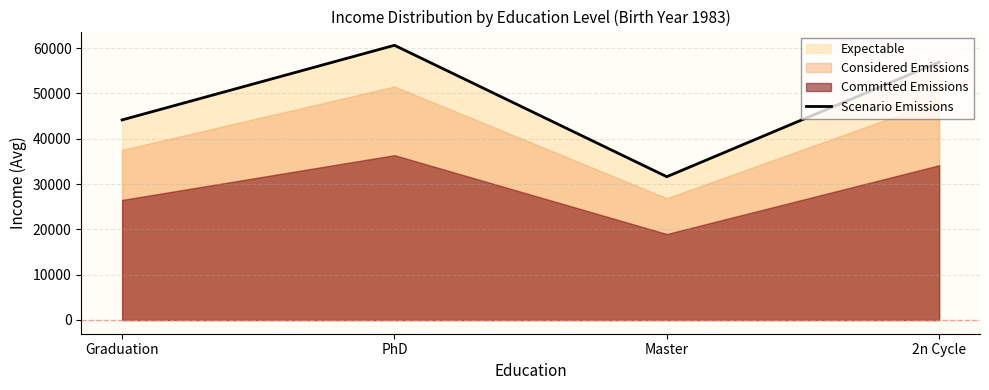

How many interior local valleys (lower than both neighbors) does the data have?

1